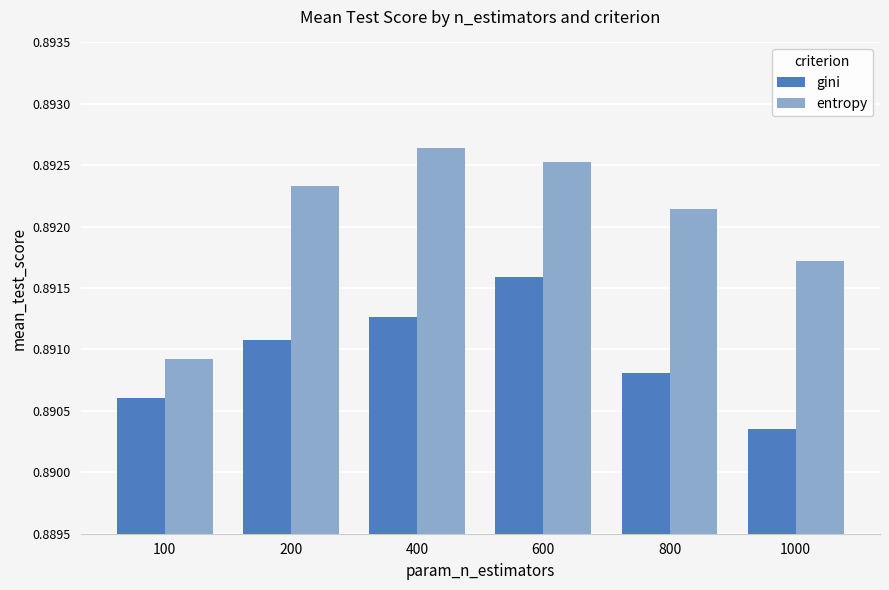

How many series are shown in this chart?

2